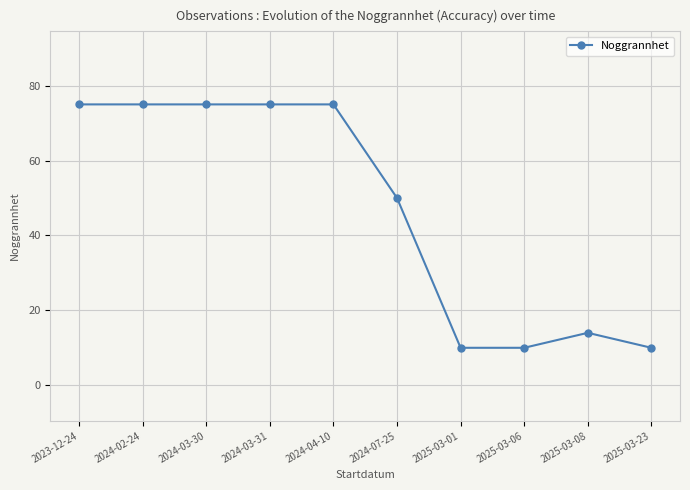

How many data points are less than 75?

5